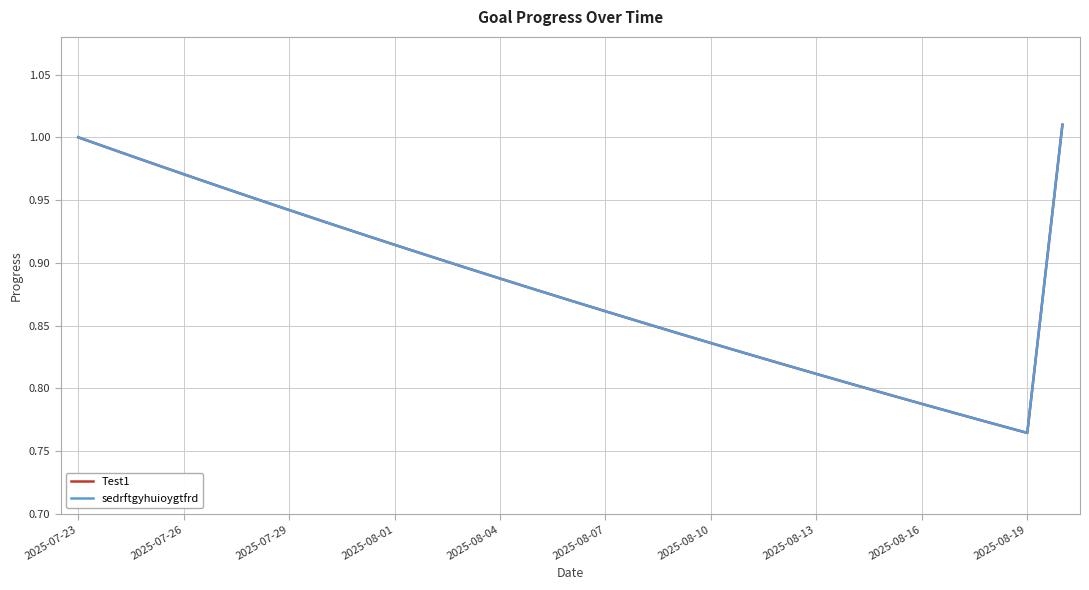

True or false: Test1 and sedrftgyhuioygtfrd cross at least once.

False